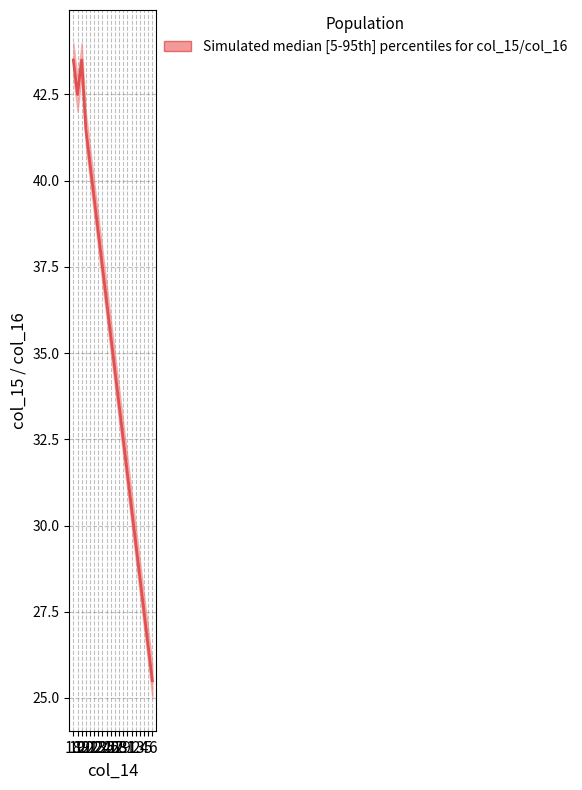

What is the label of the 11th point from the left?

27